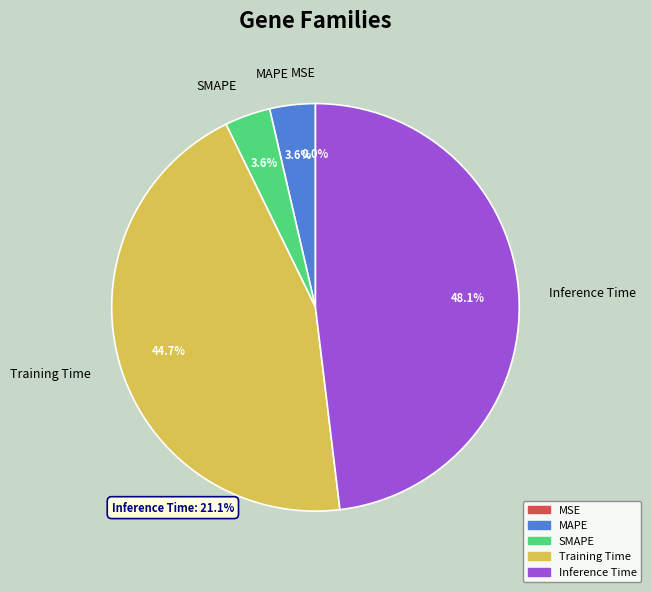

Which category has the biggest portion of the pie?

Inference Time